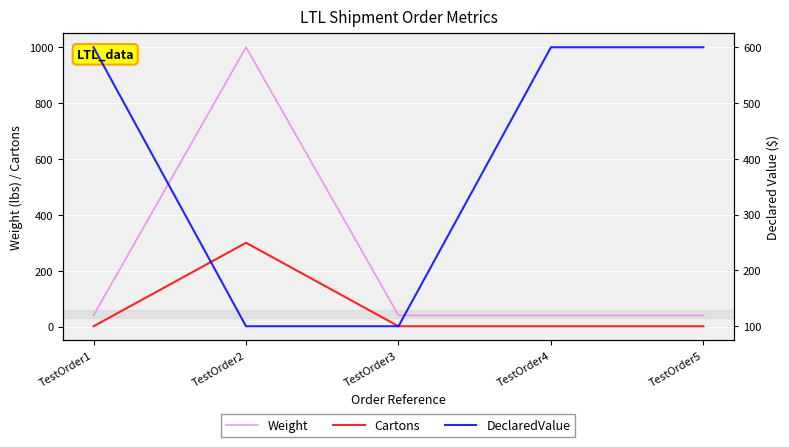

How many data points in DeclaredValue are less than 600?

2